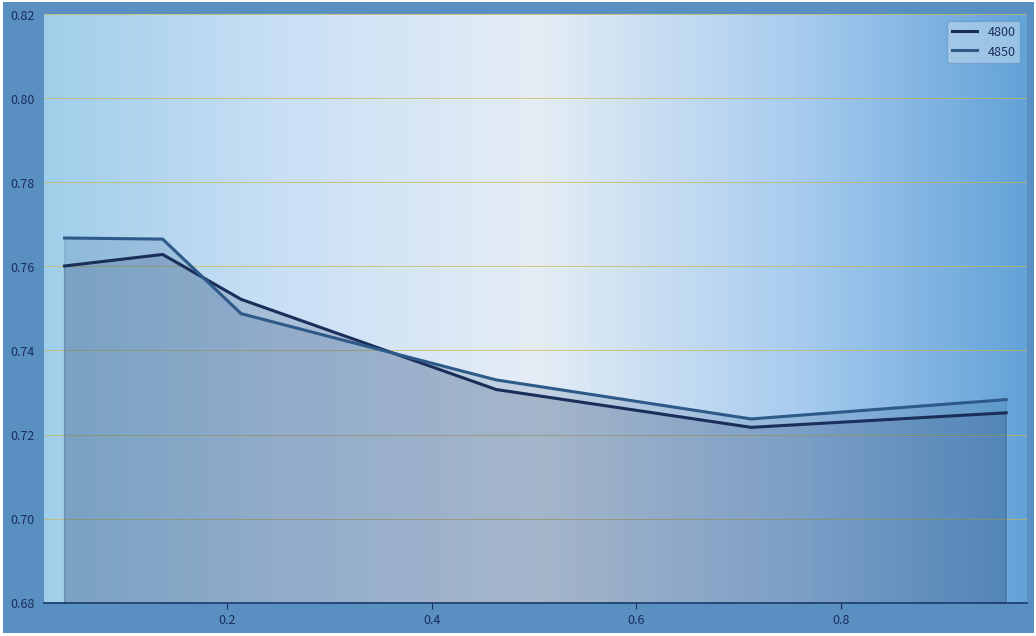

Count the number of data series in this chart.

2